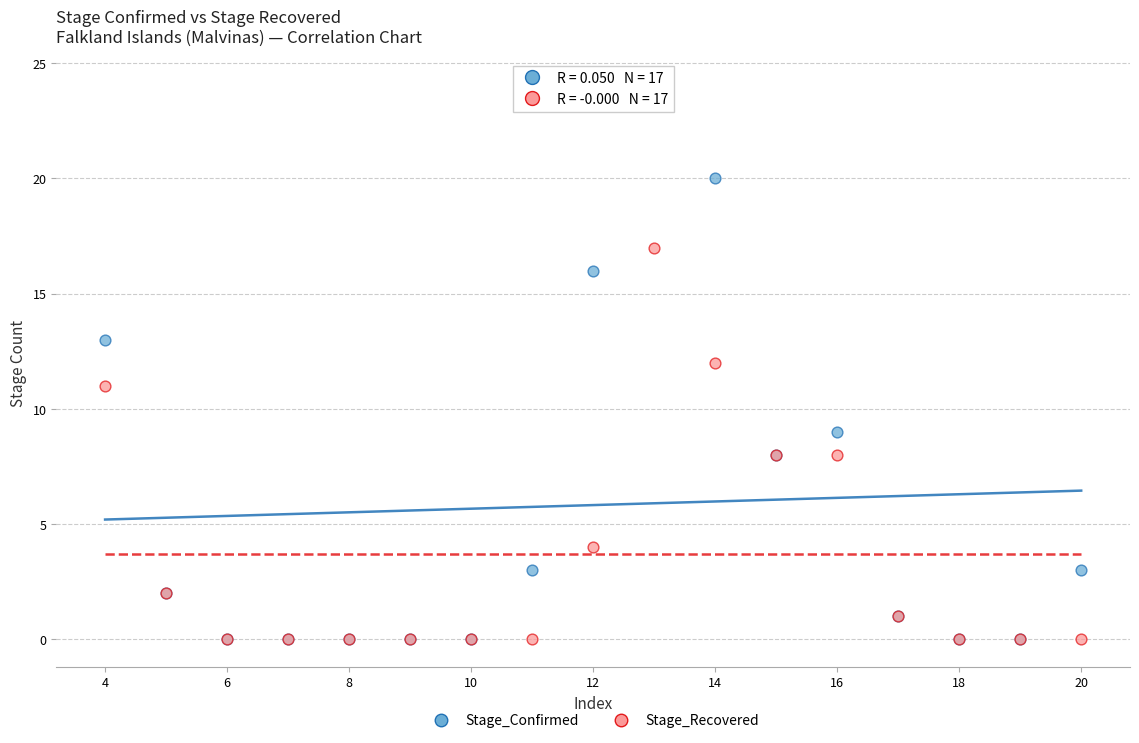

What are all the series names shown in the legend?

Stage_Confirmed, Stage_Recovered